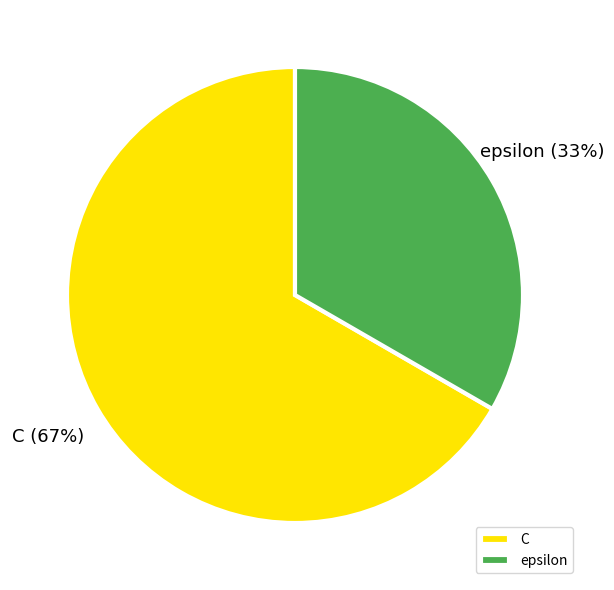

To the nearest percent, what is the average slice percentage?

50%